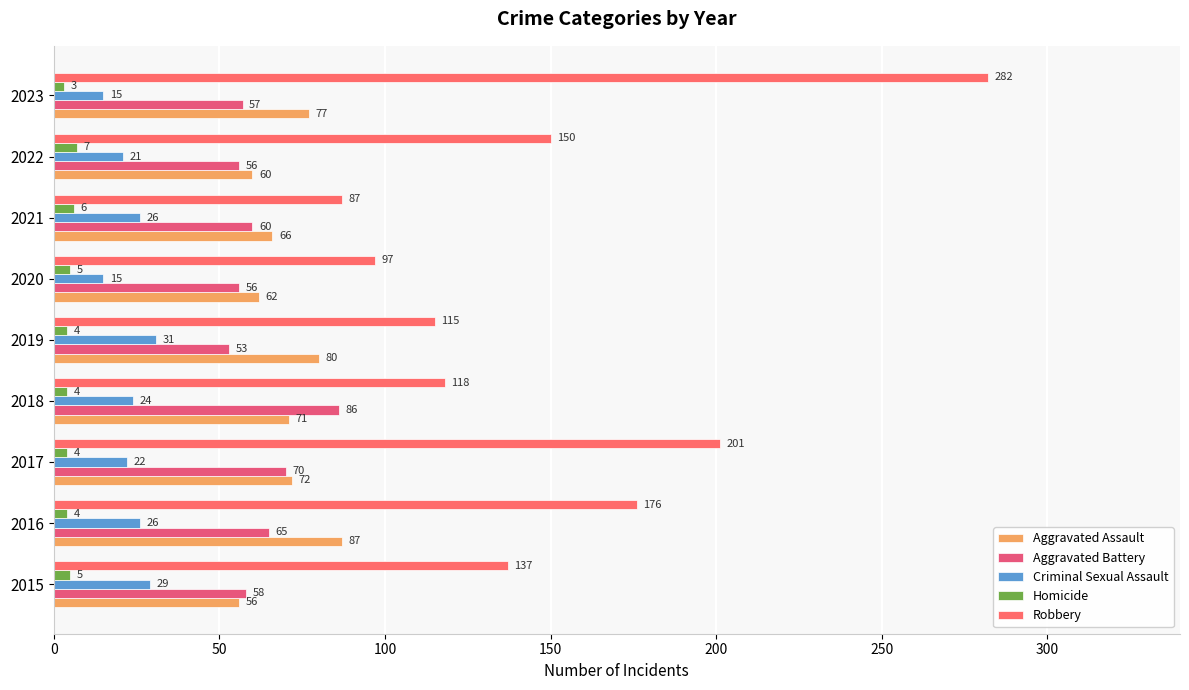

Which category has the highest value across all series?

2023